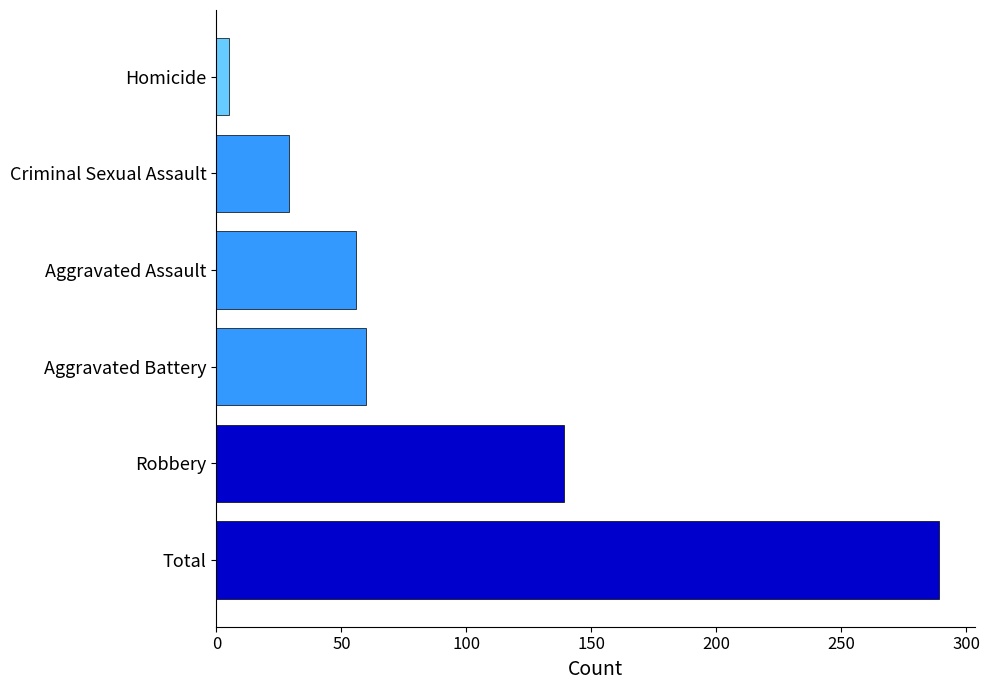

What is the sum of all values?

578